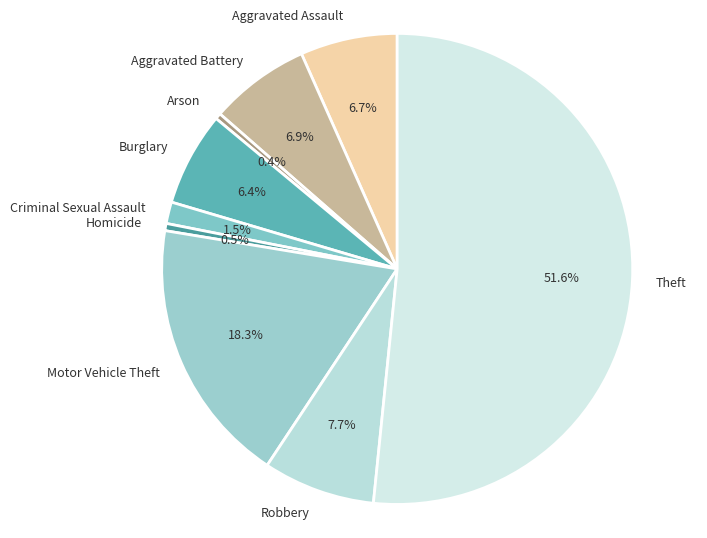

Which has a higher value, Theft or Motor Vehicle Theft?

Theft